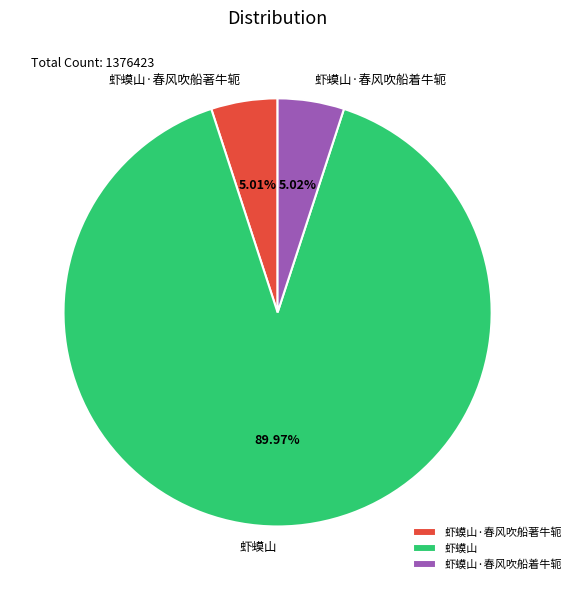

What is the ratio of the value at 虾蟆山·春风吹船著牛轭 to the value at 虾蟆山·春风吹船着牛轭?

1.0